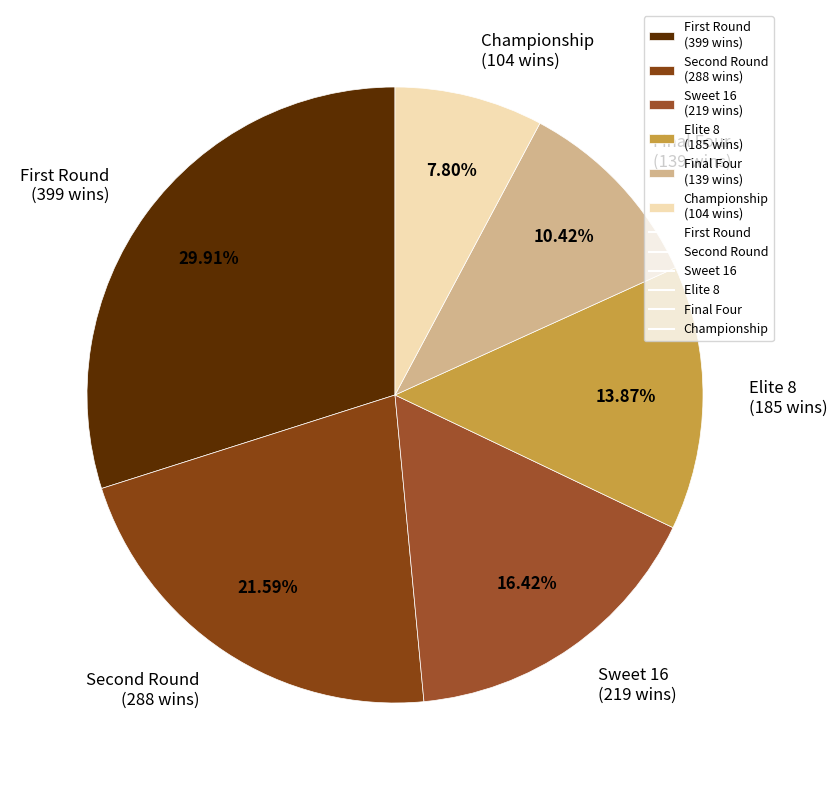

Is there a majority slice in this chart?

No